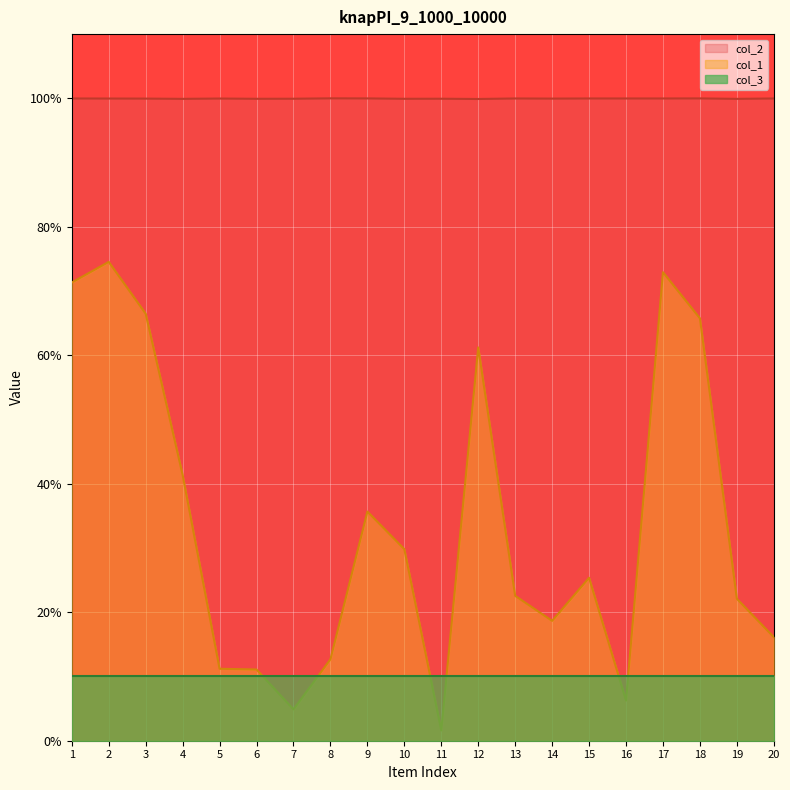

True or false: col_2 and col_1 cross at least once.

False